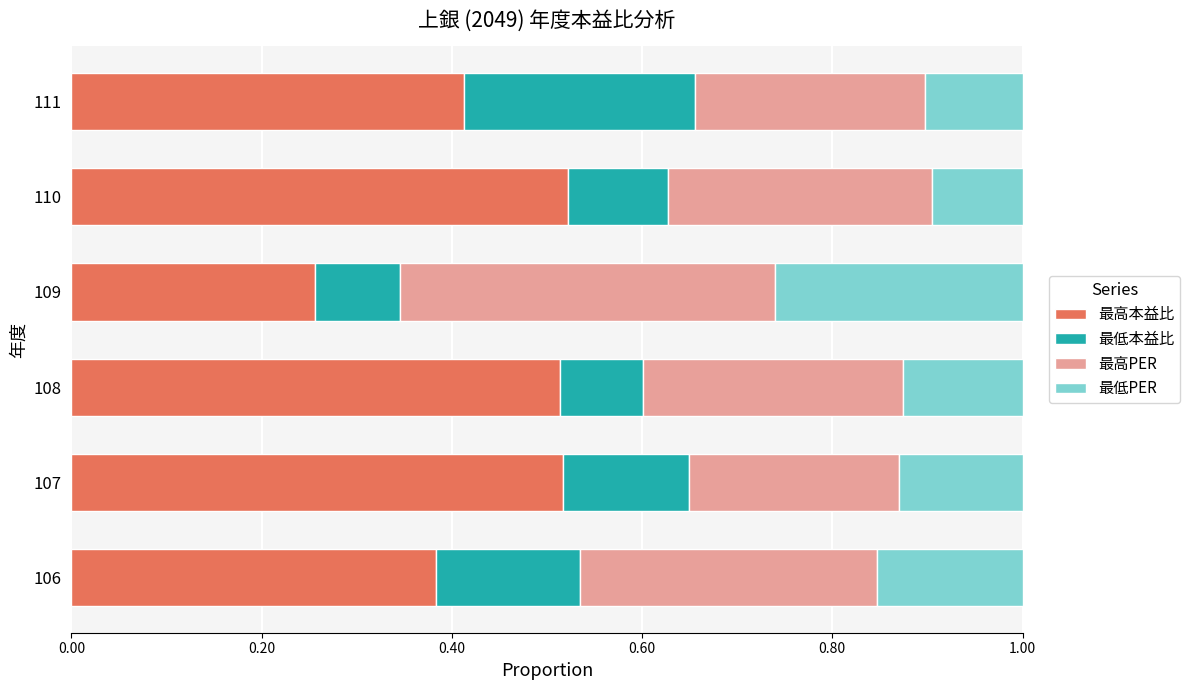

Which category has the lowest value in the 最高本益比 series?

109